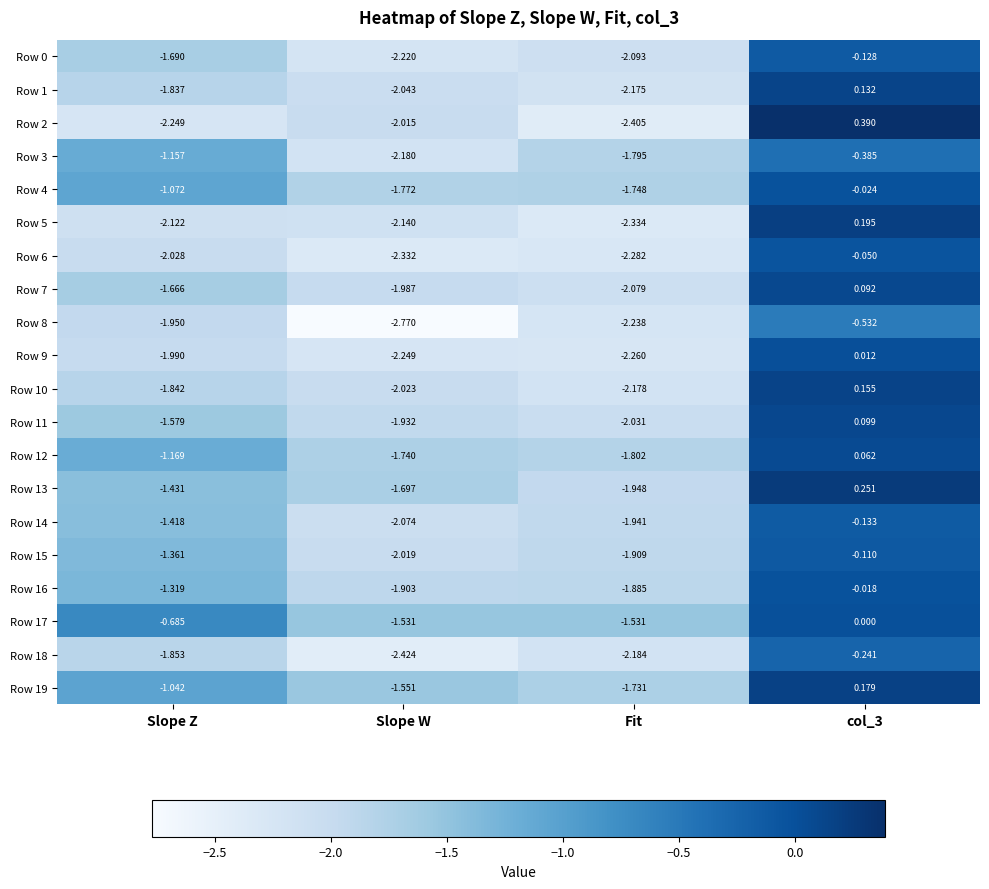

Which category has the lowest value in the Row 19 series?

Fit